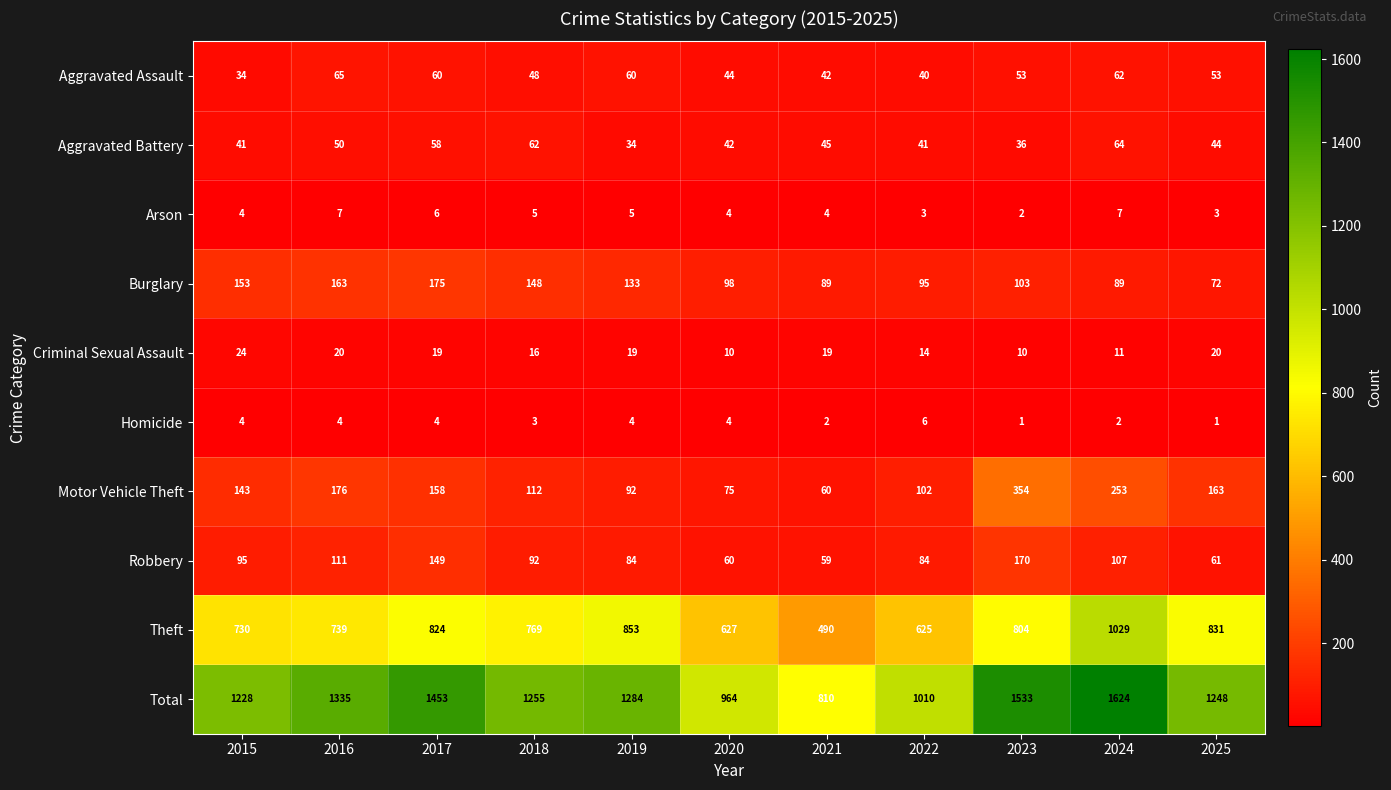

Rank the series at 2023 from lowest to highest value.

Homicide, Arson, Criminal Sexual Assault, Aggravated Battery, Aggravated Assault, Burglary, Robbery, Motor Vehicle Theft, Theft, Total